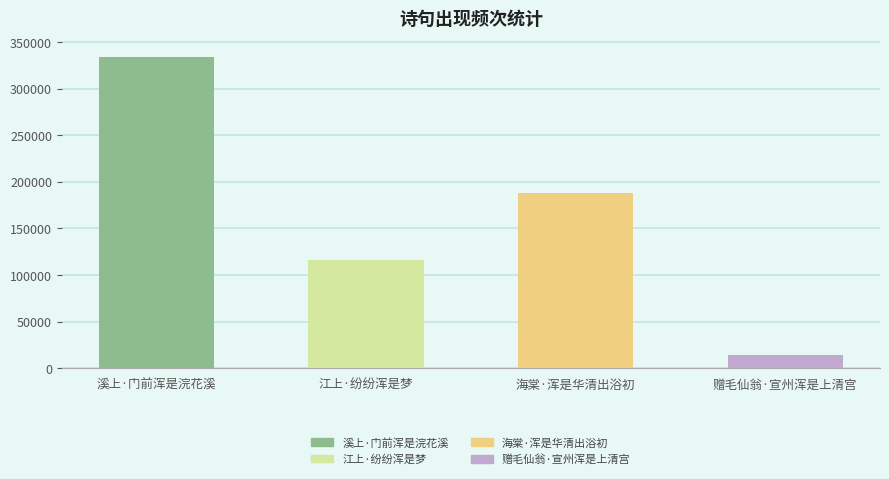

What is the change in value from 溪上·门前浑是浣花溪 to 赠毛仙翁·宣州浑是上清宫?

-320263